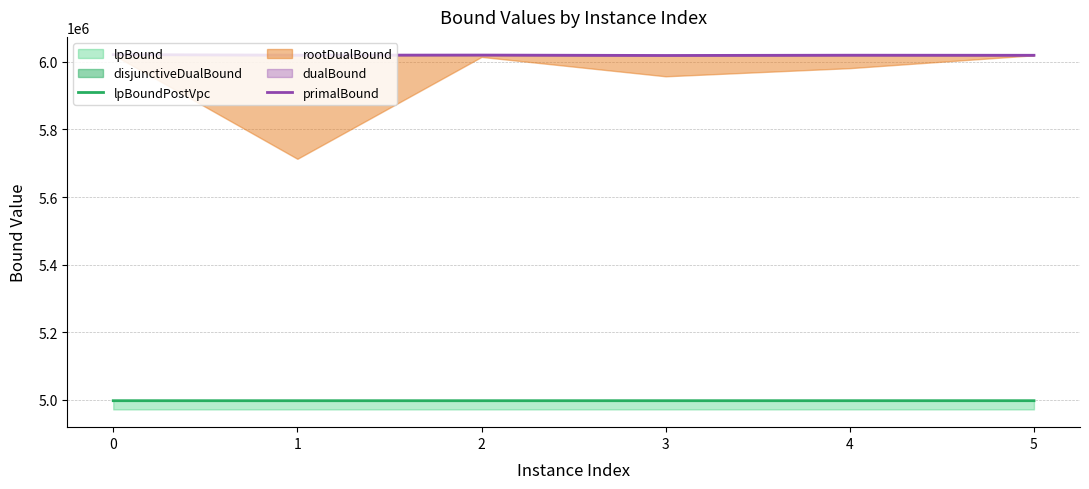

Which series has the largest total across all categories?

primalBound